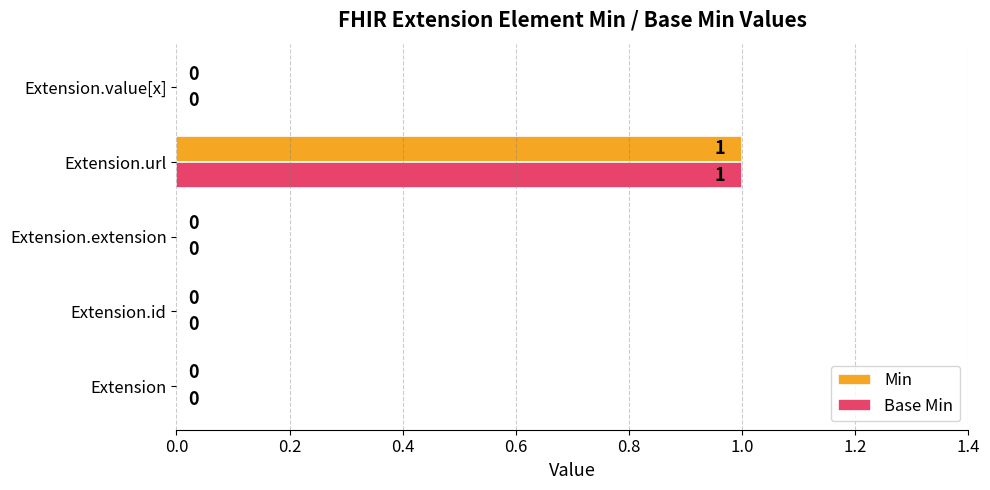

What are all the series names shown in the legend?

Min, Base Min